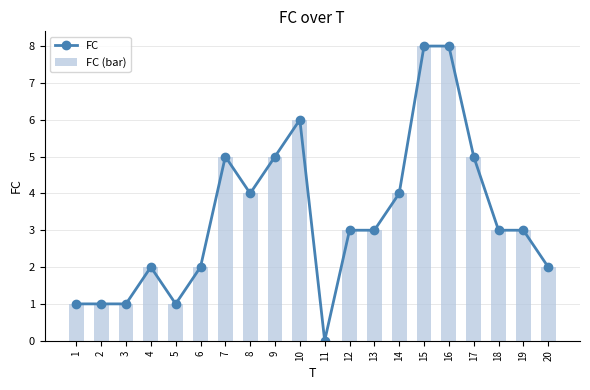

Reading left to right, extract all data points from this chart.

FC: 1=1	2=1	3=1	4=2	5=1	6=2	7=5	8=4	9=5	10=6	11=0	12=3	13=3	14=4	15=8	16=8	17=5	18=3	19=3	20=2
FC (bar): 1=1	2=1	3=1	4=2	5=1	6=2	7=5	8=4	9=5	10=6	11=0	12=3	13=3	14=4	15=8	16=8	17=5	18=3	19=3	20=2